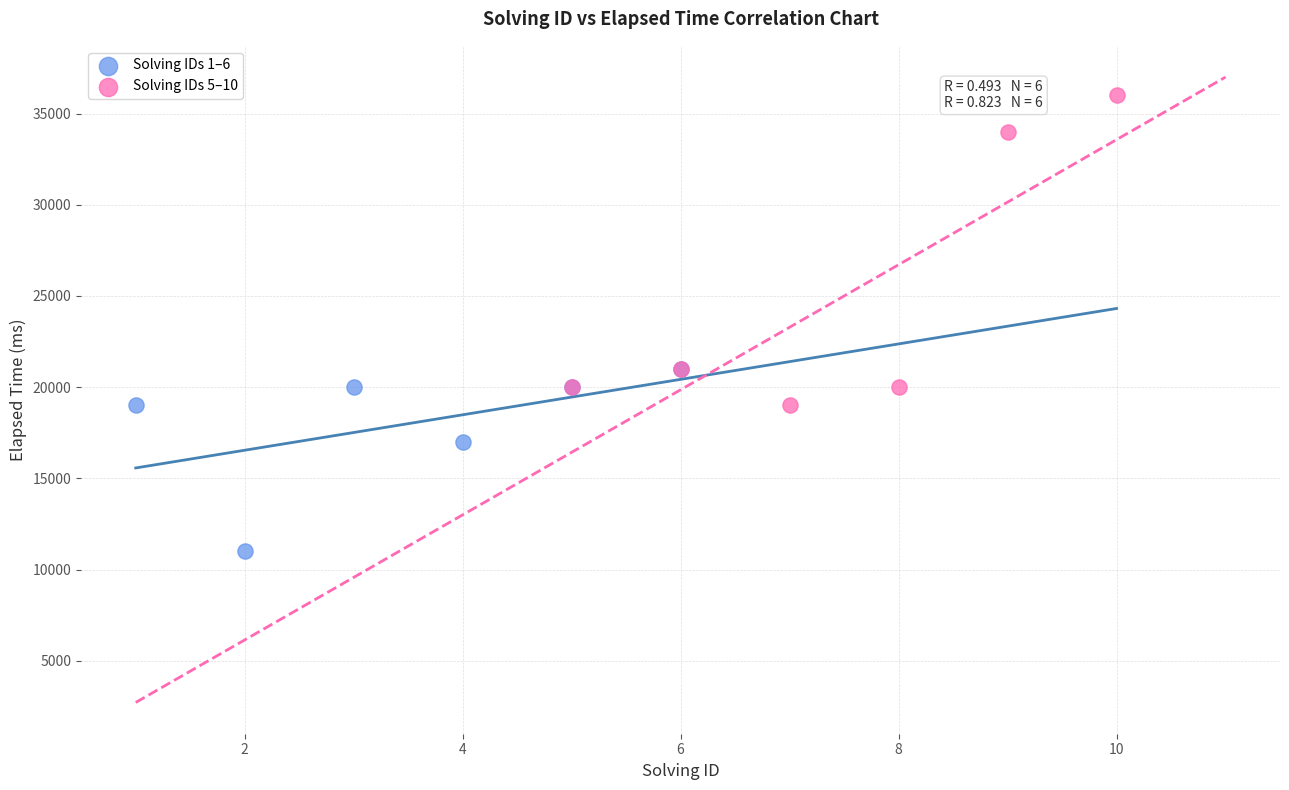

Which series reaches the maximum Y coordinate?

Solving IDs 5–10